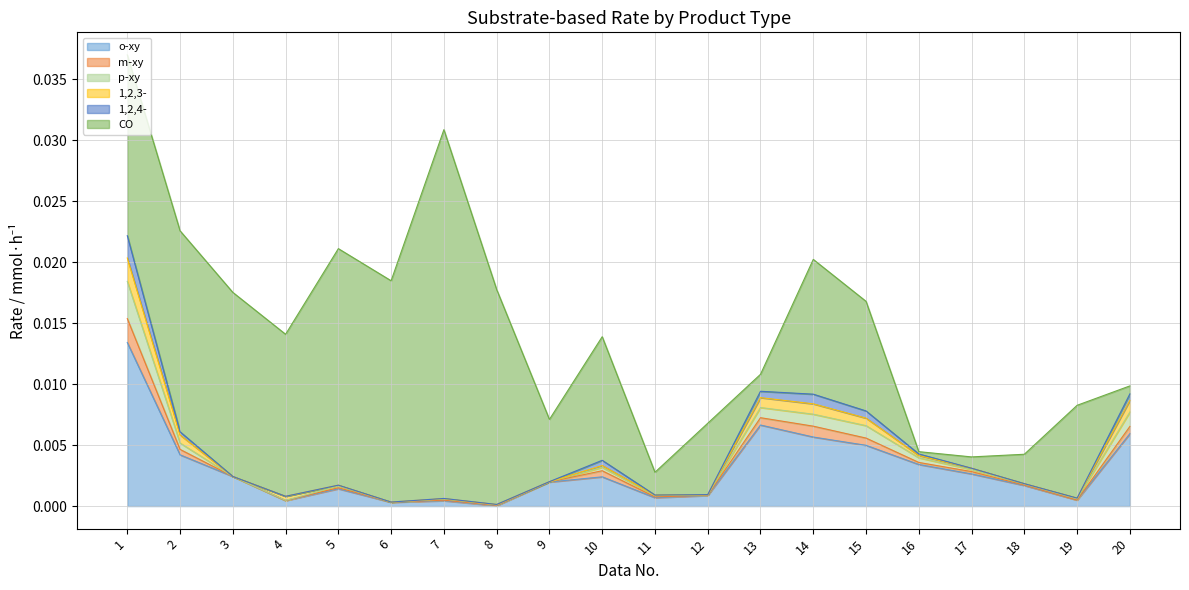

True or false: 1,2,4- has a value of 0.0 at 12.

False